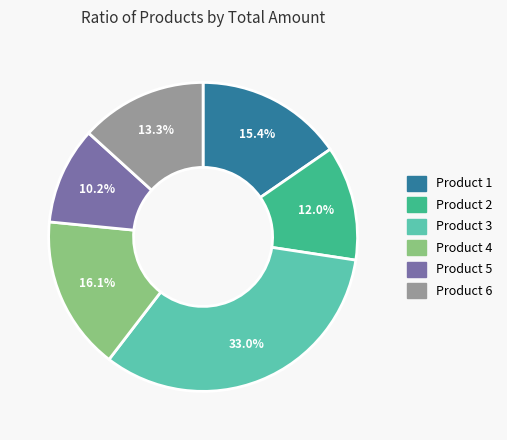

Which slice is the smallest?

Product 5